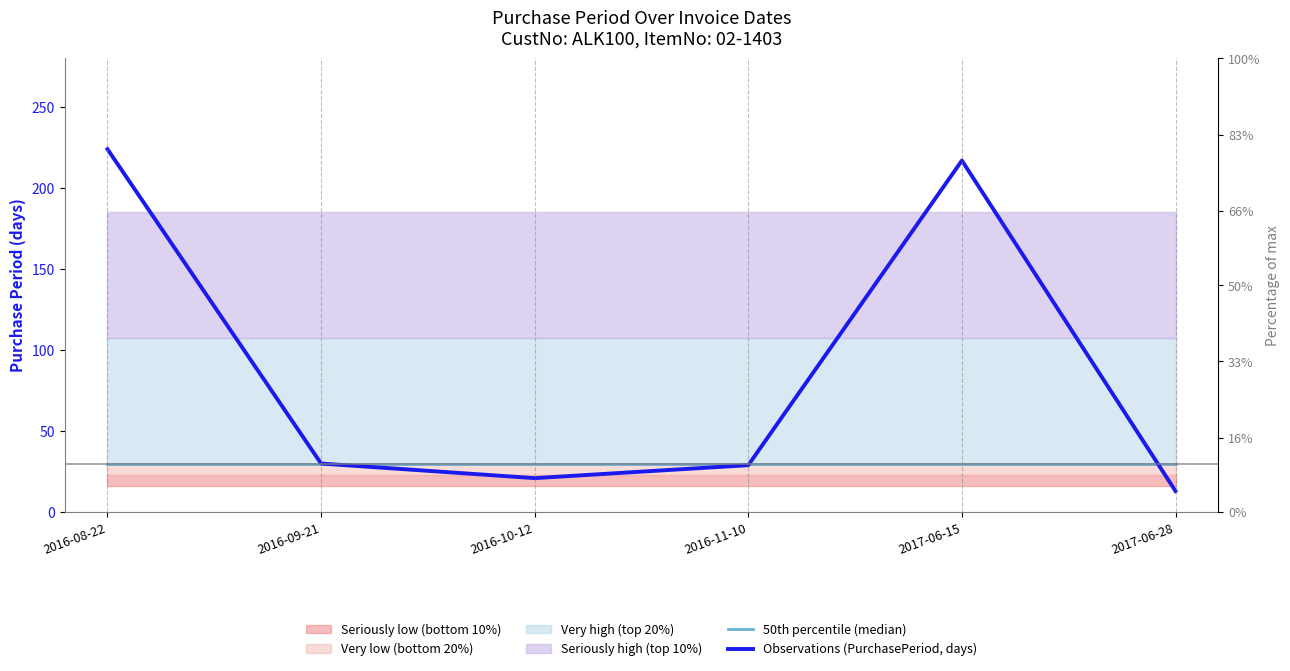

Is it true that 50th percentile (median) equals 14.3 at 2017-06-28?

False